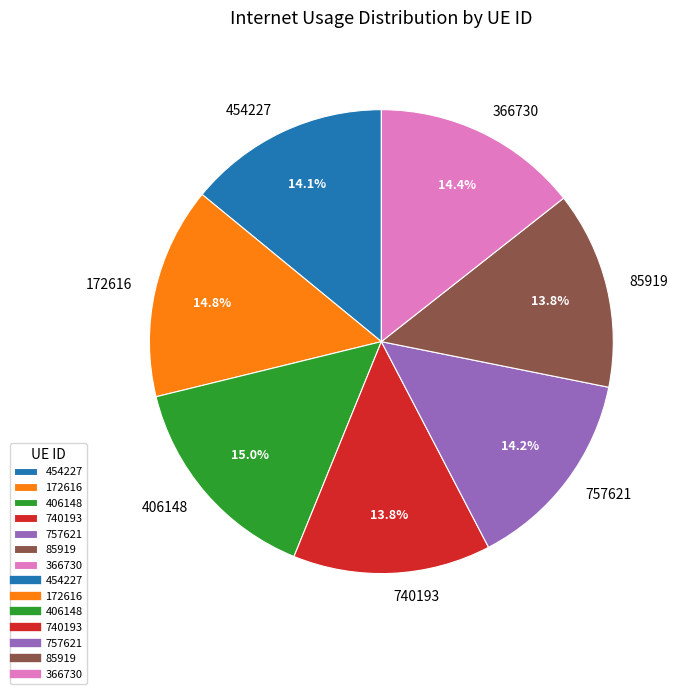

Is 740193 the majority of the pie?

No